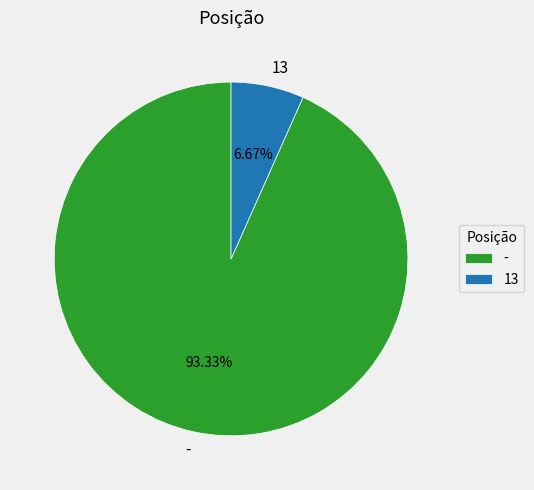

Which slice is the largest?

-